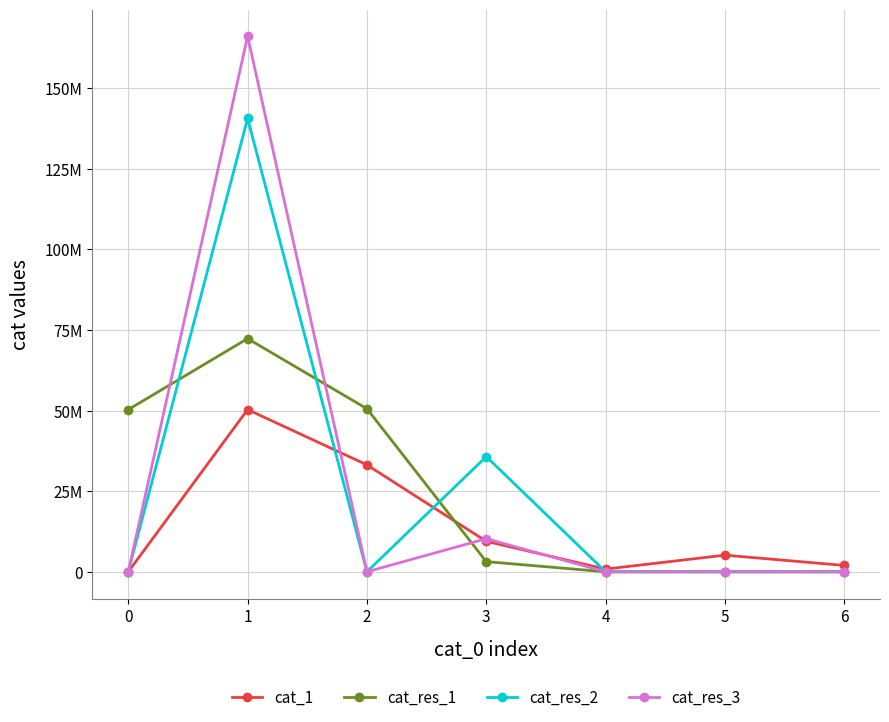

Is this an area chart (filled region under the line)?

No